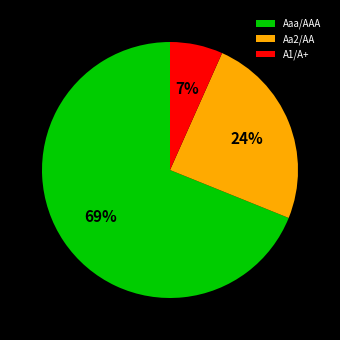

Which category accounts for the majority?

Aaa/AAA